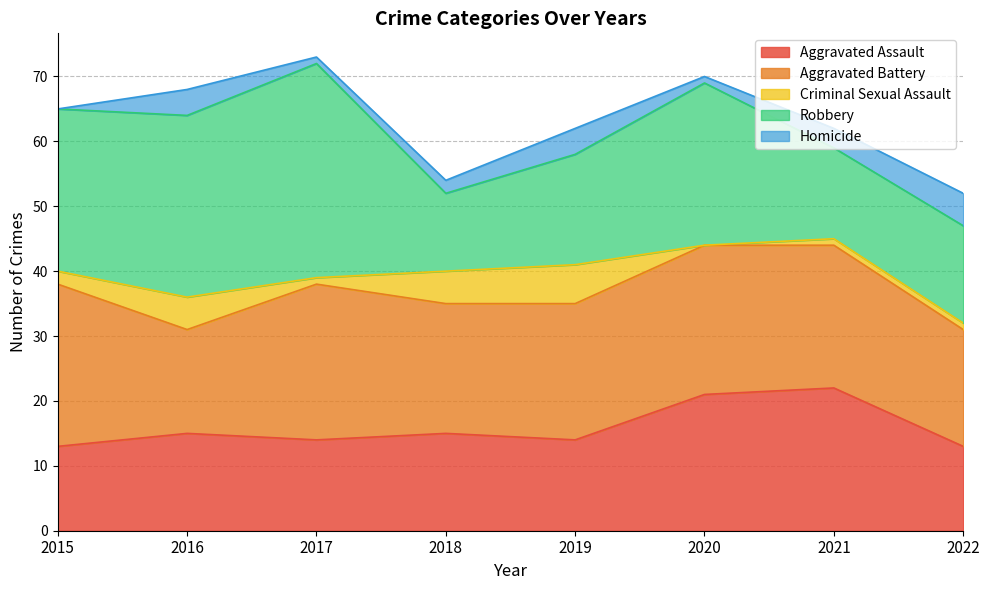

Where do Criminal Sexual Assault and Homicide first cross each other?

2019 and 2020